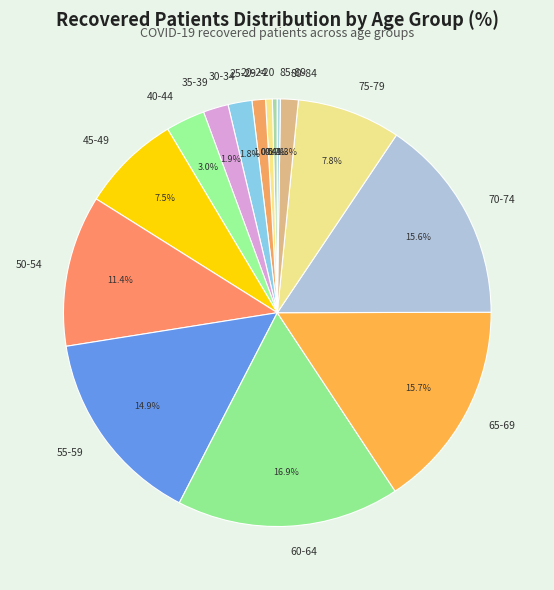

To the nearest percent, what portion does 35-39 represent?

2%